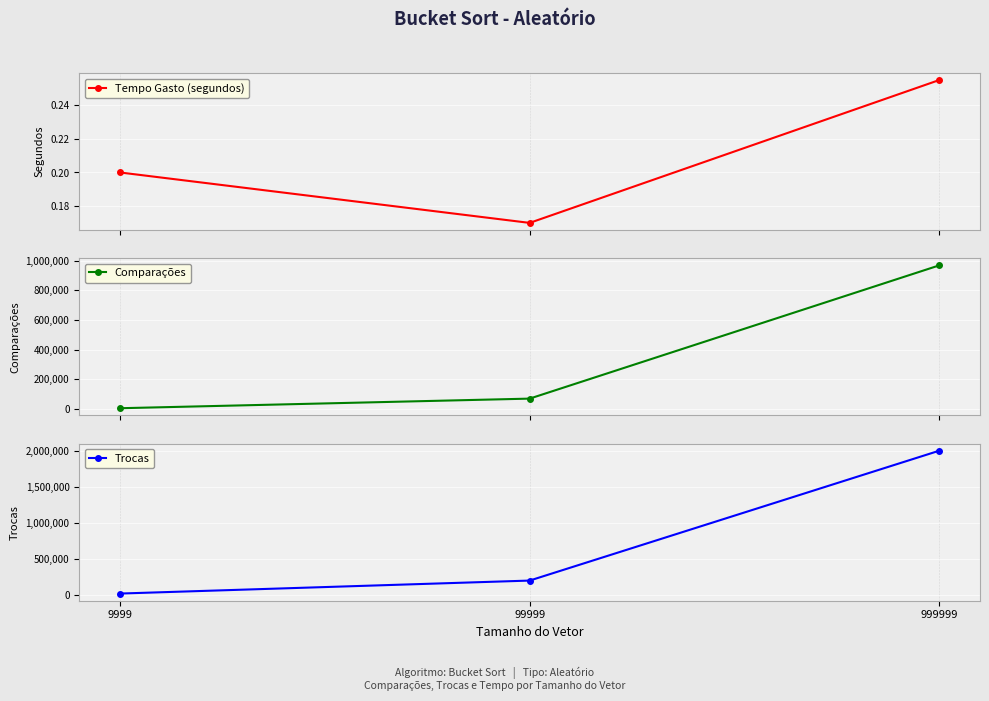

List the series in order of their peak value, highest first.

Trocas, Comparações, Tempo Gasto (segundos)